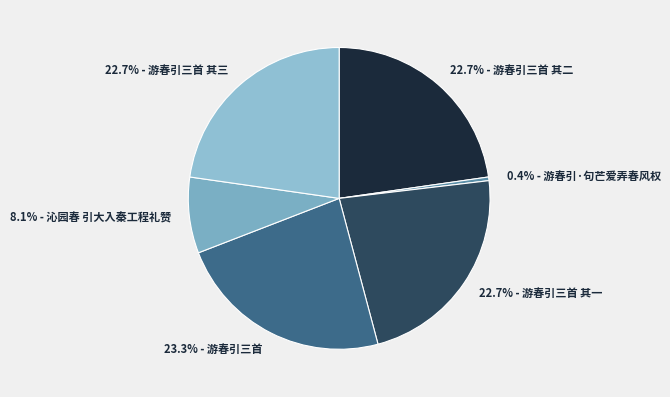

Is there a majority slice in this chart?

No